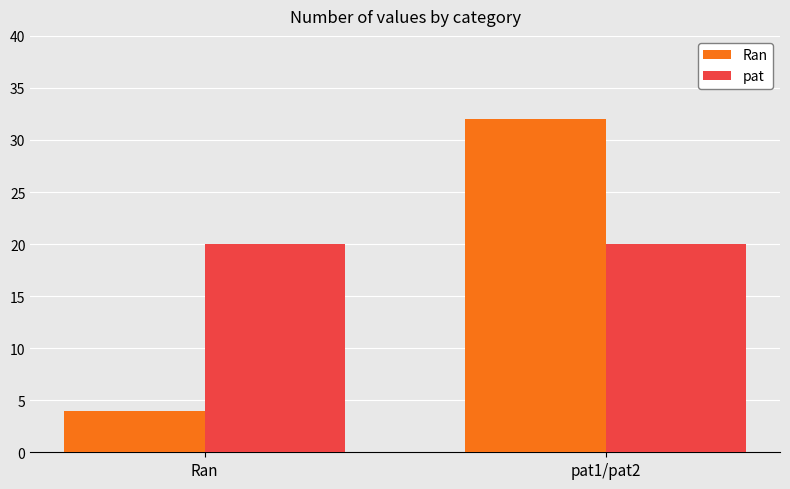

Rank the series by their maximum value, from highest to lowest.

Ran, pat